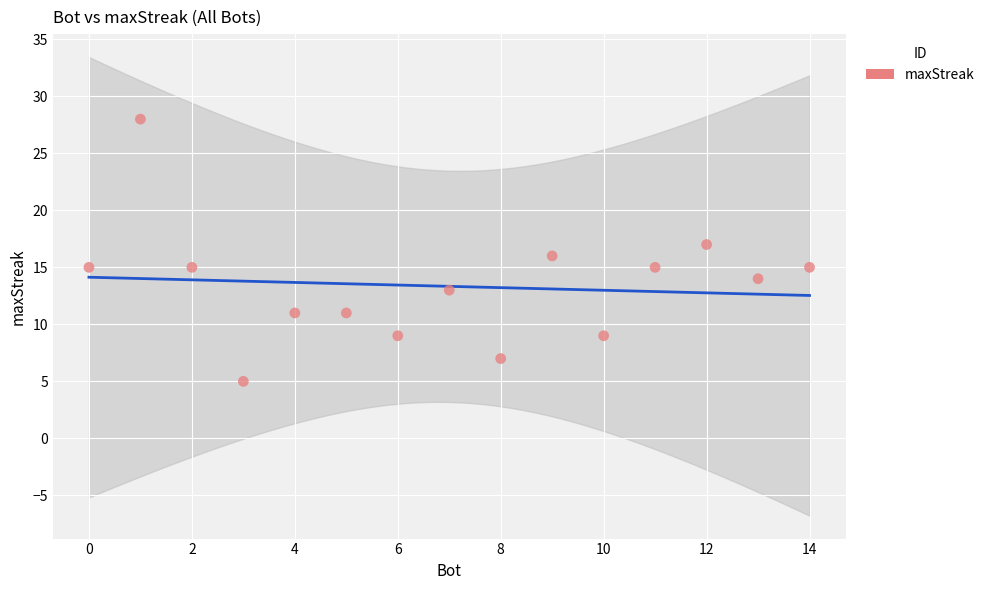

What is the range of Y values (max minus min)?

23